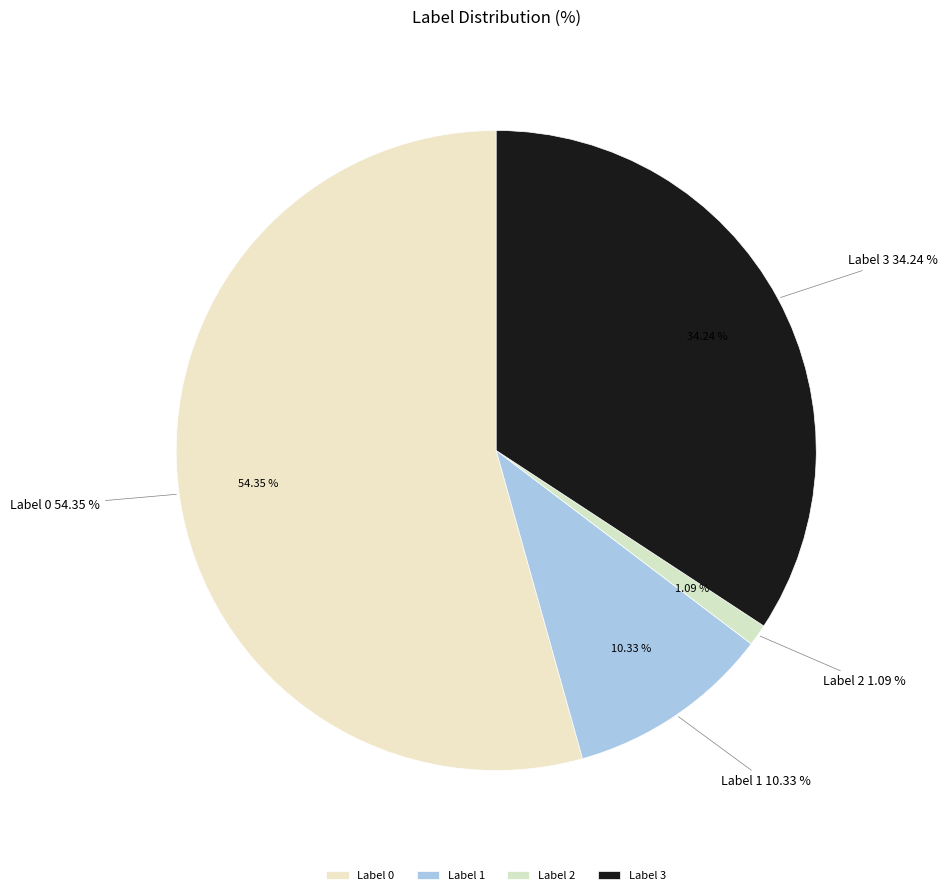

Does any single category account for the majority?

Yes